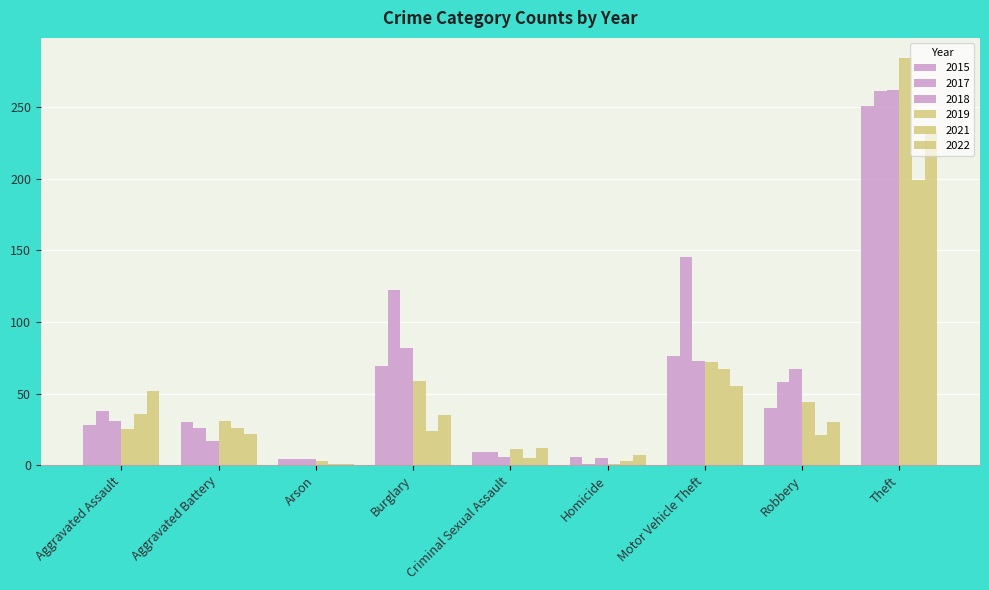

The value of 2021 at Robbery is 7. True or false?

False